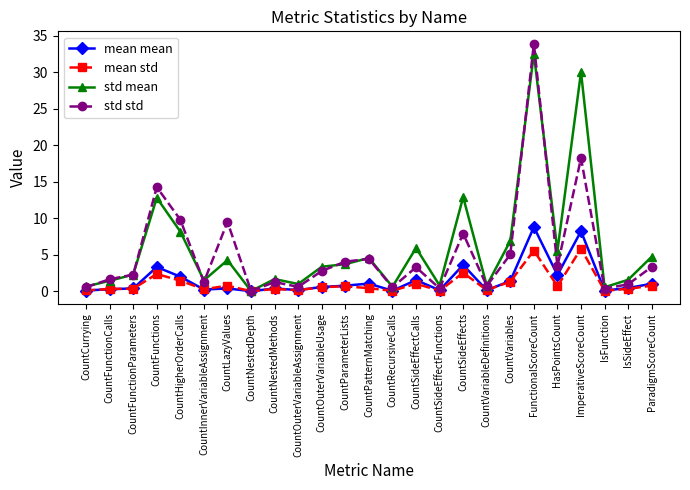

Which series has the largest range (max minus min)?

std std